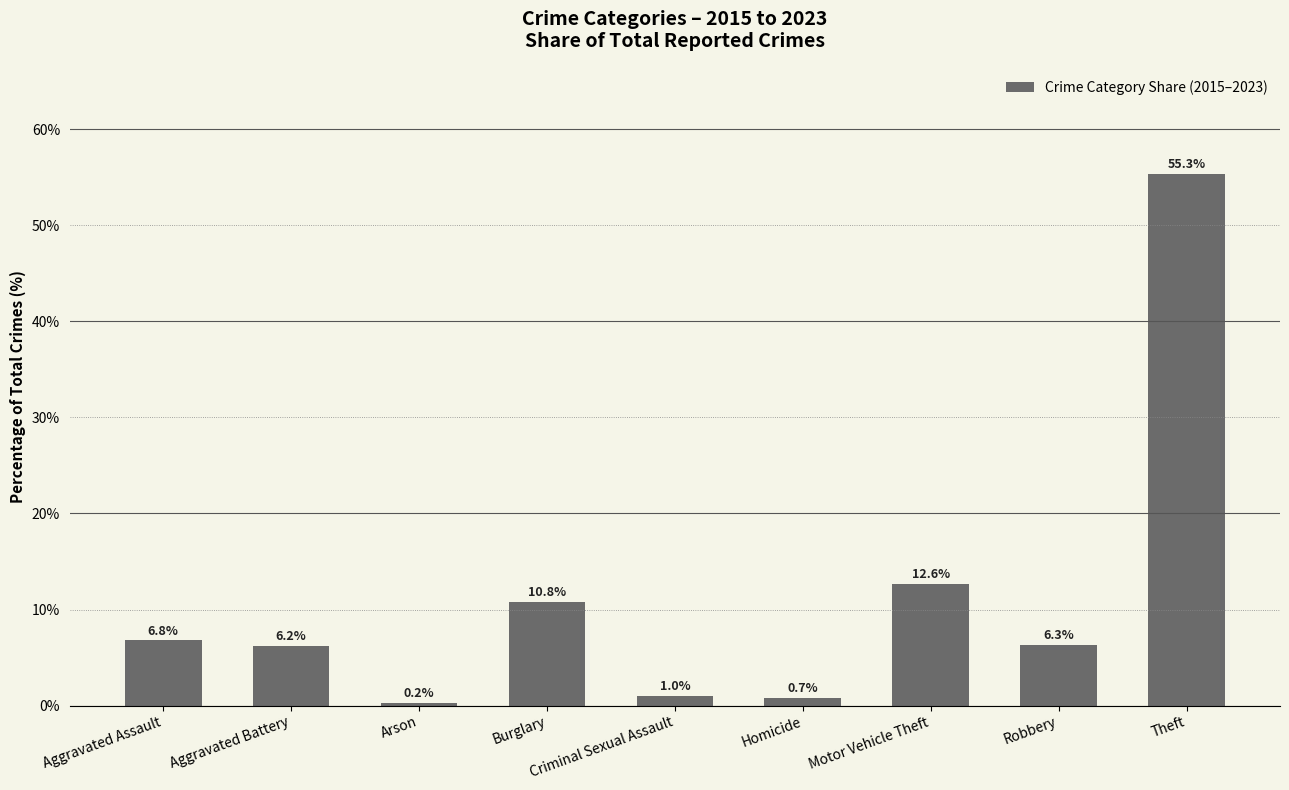

What is the difference between the maximum and second lowest values?

54.6